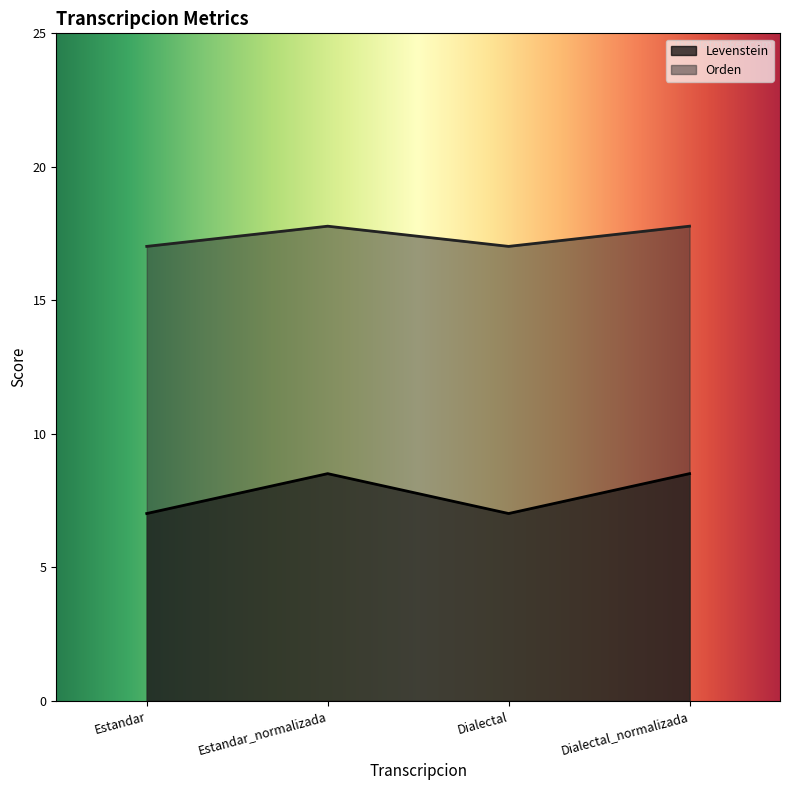

What are all the series names shown in the legend?

Levenstein, Orden